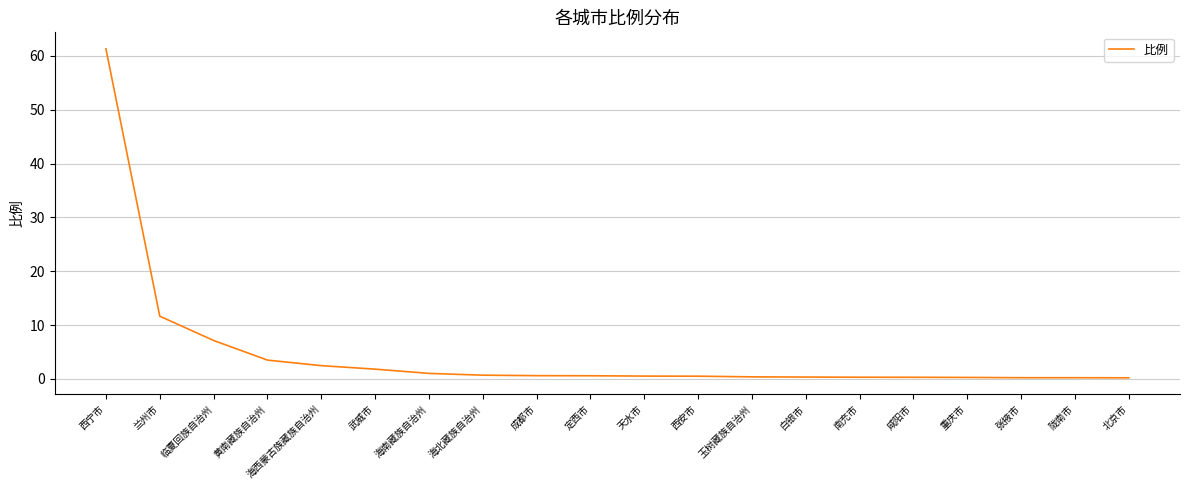

What is the maximum value shown in the chart?

61.3